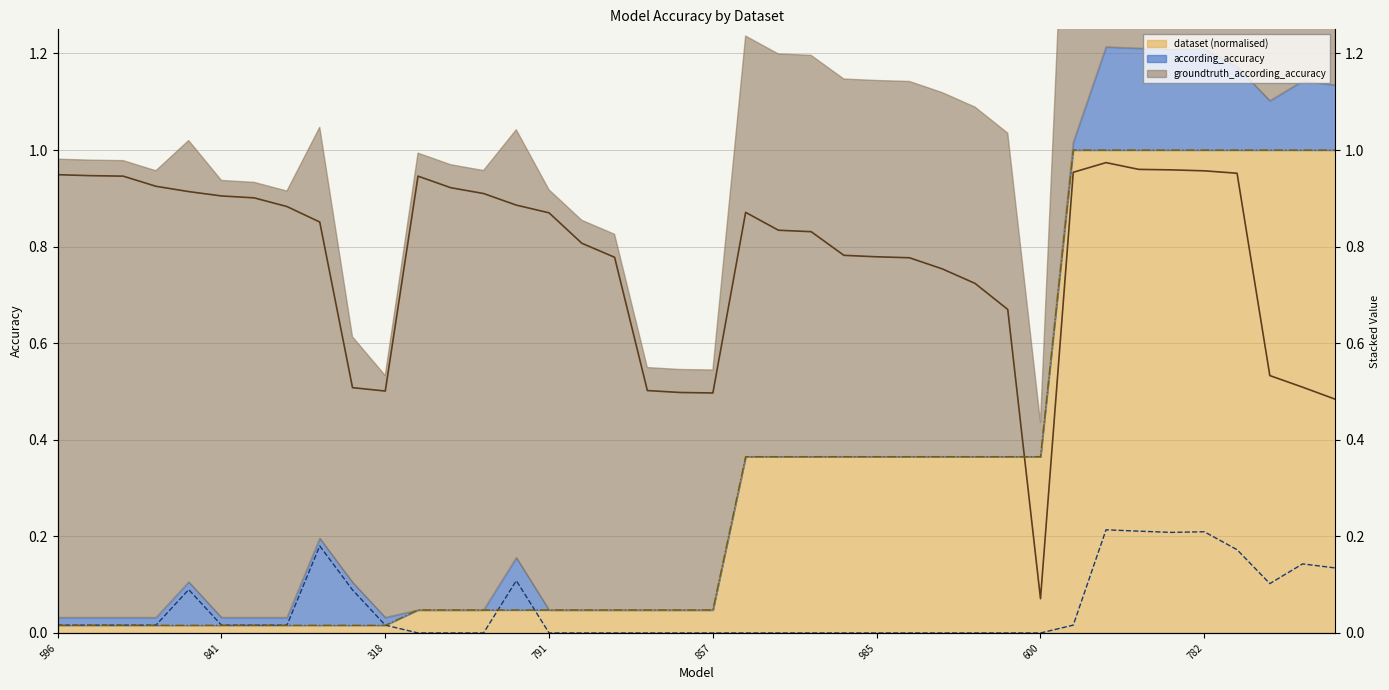

True or false: according_accuracy has a value of 0.0 at 708.

True